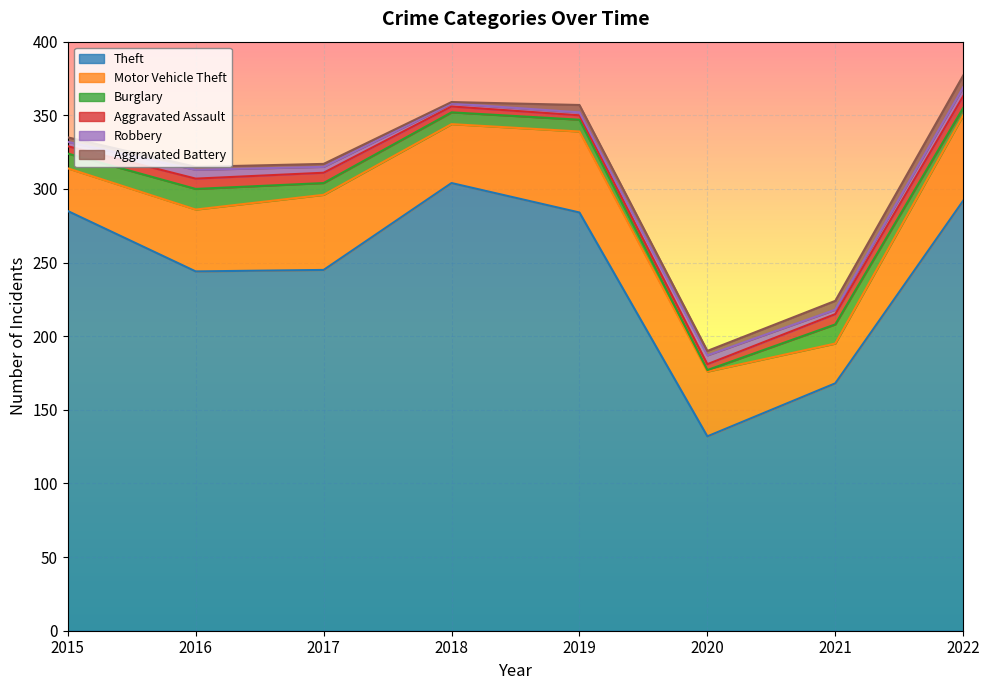

Reading left to right, transcribe all the data shown in this chart.

Theft: 2015=285	2016=244	2017=245	2018=304	2019=284	2020=132	2021=168	2022=292
Motor Vehicle Theft: 2015=29	2016=42	2017=51	2018=40	2019=55	2020=44	2021=27	2022=58
Burglary: 2015=10	2016=14	2017=8	2018=8	2019=8	2020=1	2021=13	2022=5
Aggravated Assault: 2015=5	2016=7	2017=7	2018=4	2019=3	2020=4	2021=7	2022=8
Robbery: 2015=3	2016=6	2017=4	2018=2	2019=2	2020=6	2021=3	2022=6
Aggravated Battery: 2015=3	2016=2	2017=2	2018=1	2019=5	2020=3	2021=6	2022=8